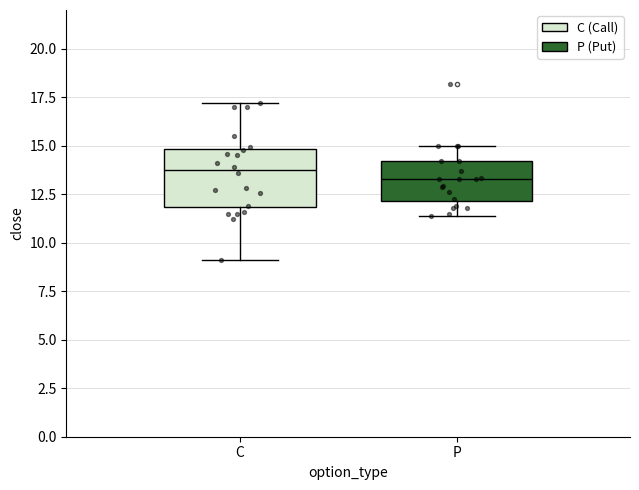

Where does the median line of the box for C sit on the y-axis? The values are not printed on the chart, so give them approximately, as read against the axis.

14.0